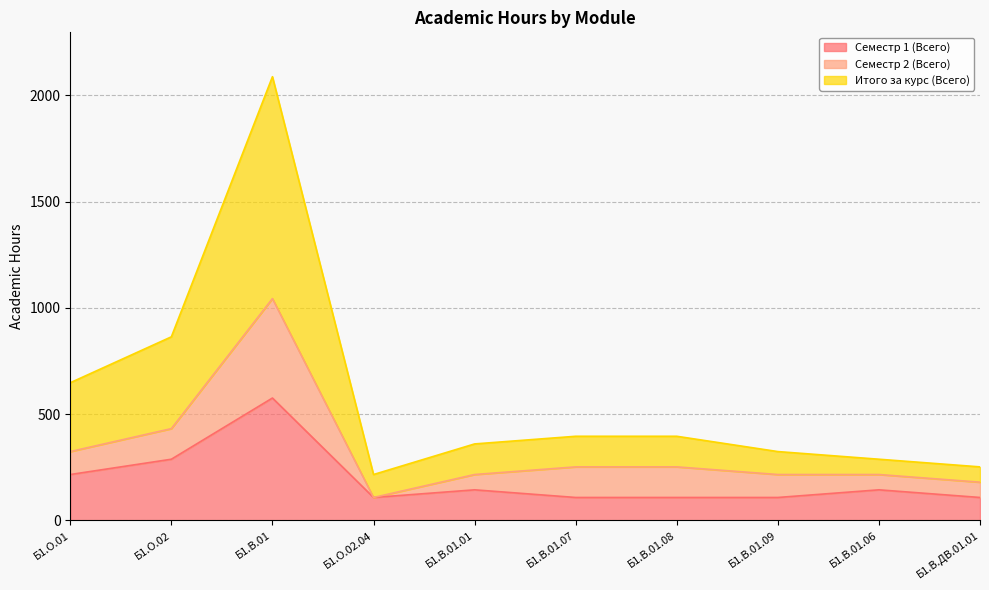

What is the average value of the Семестр 1 (Всего) series?

191